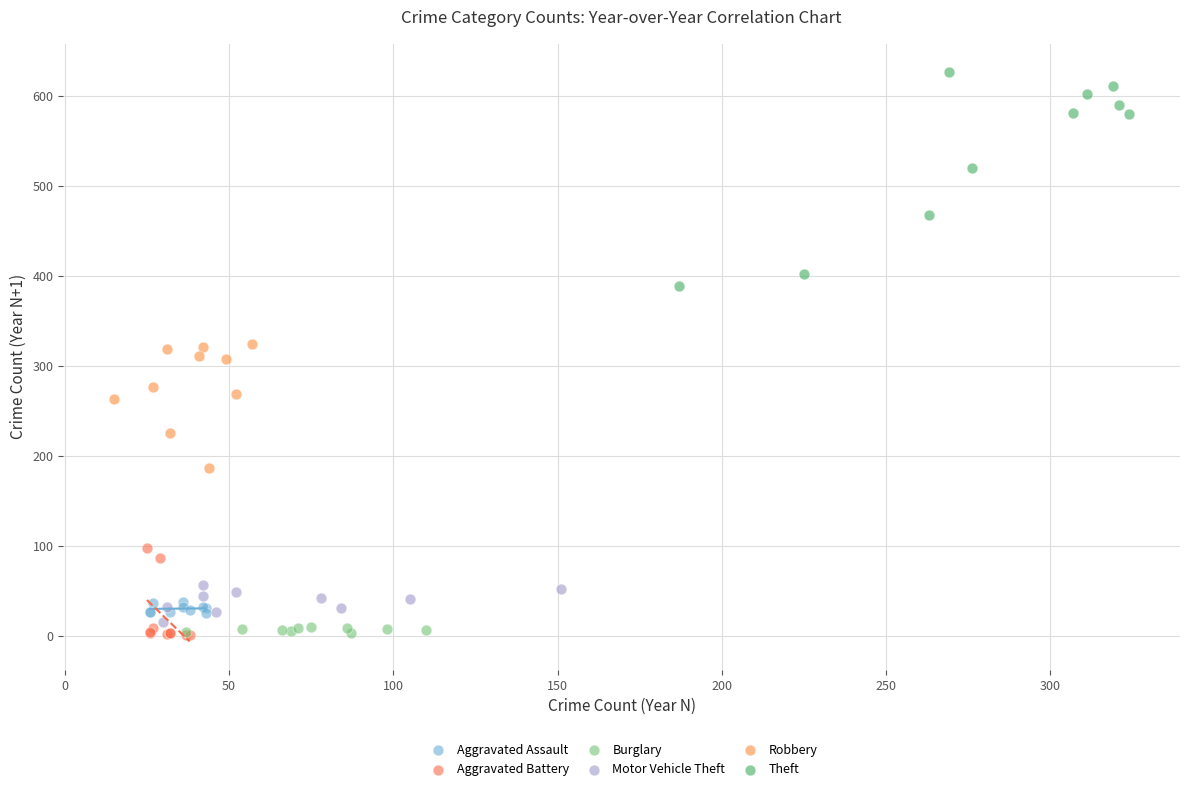

Which series contains the highest Y value?

Theft